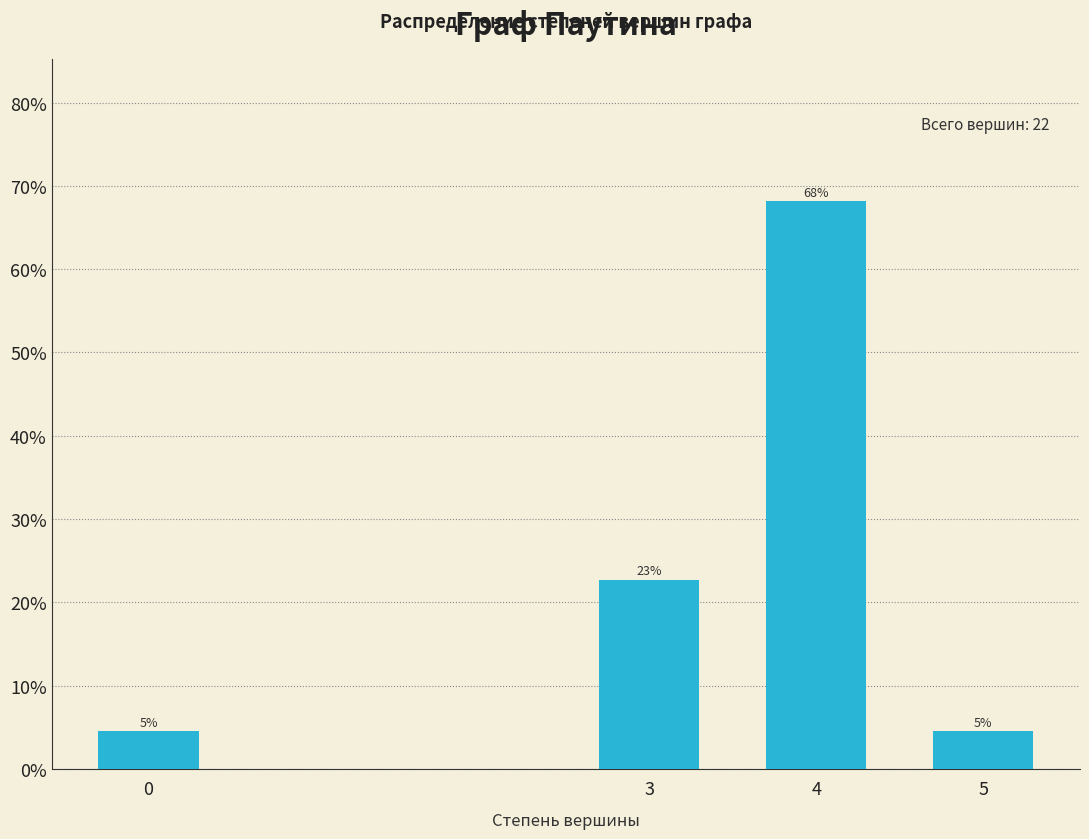

How many bars are there in total?

4